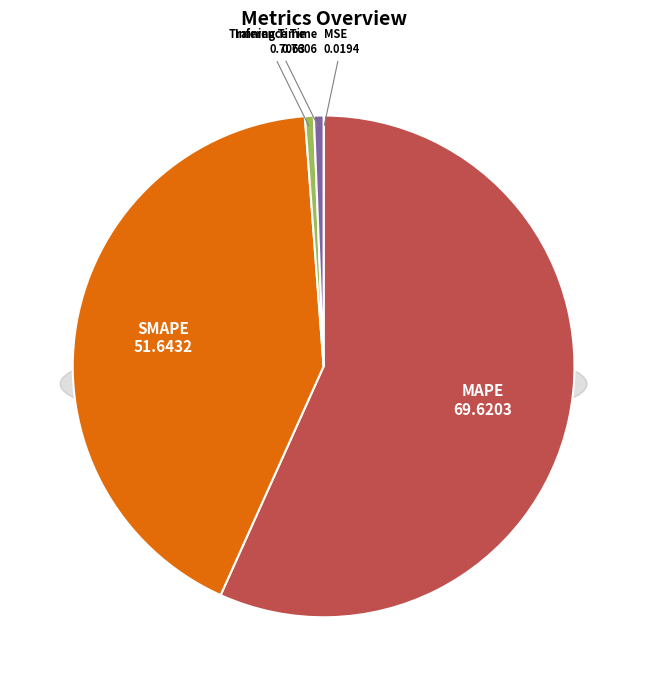

Count the number of slices in the pie.

5